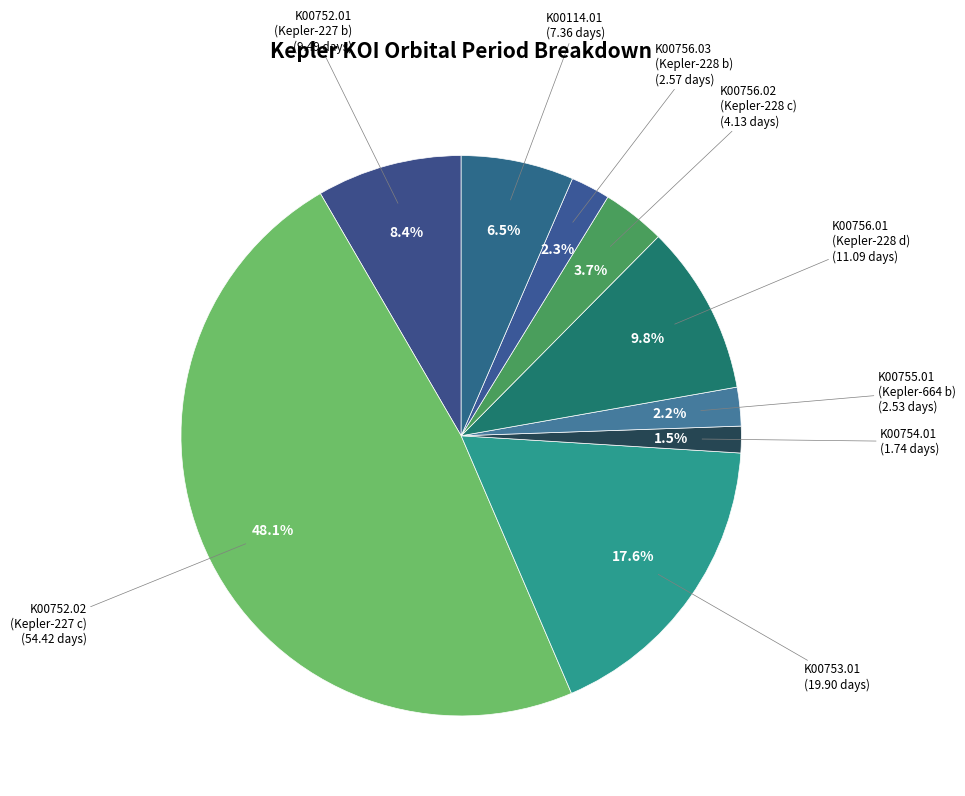

Which category has the smallest portion of the pie?

K00754.01